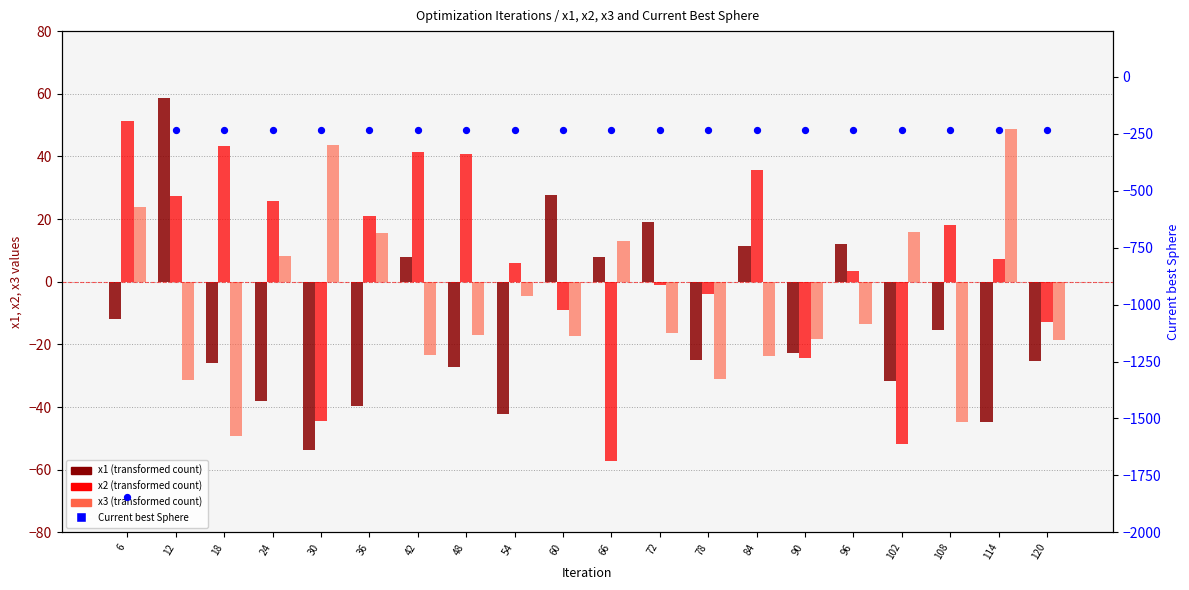

Which series reaches the minimum Y coordinate?

Current best Sphere